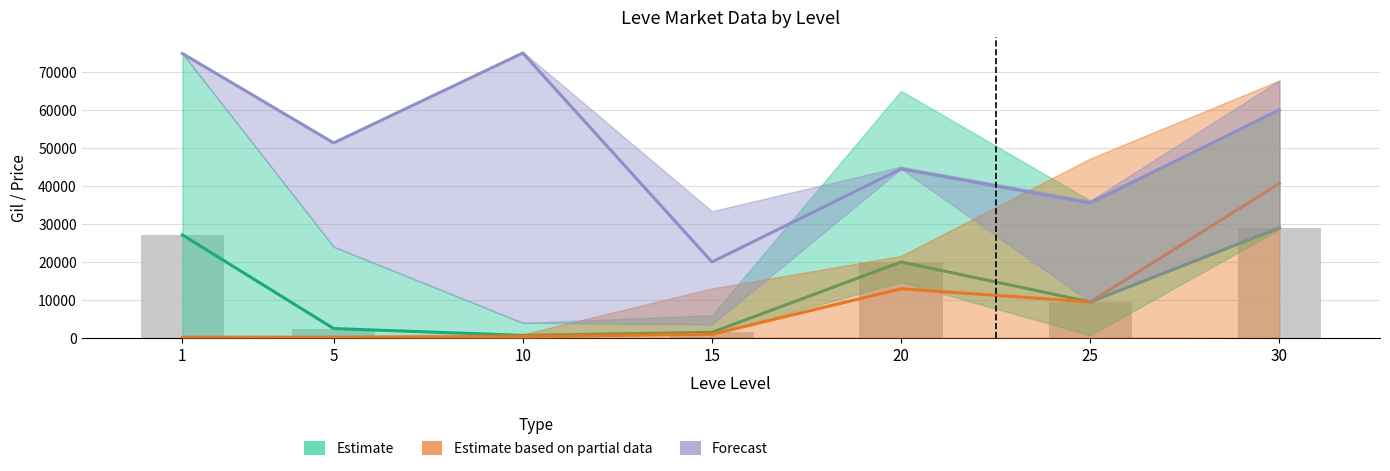

What is the value of the Forecast bar at the 4th from the left?

20012.0